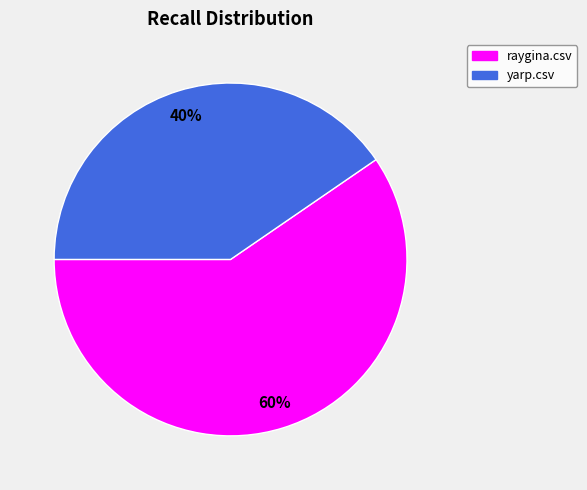

To the nearest percent, what is the average slice percentage?

50%